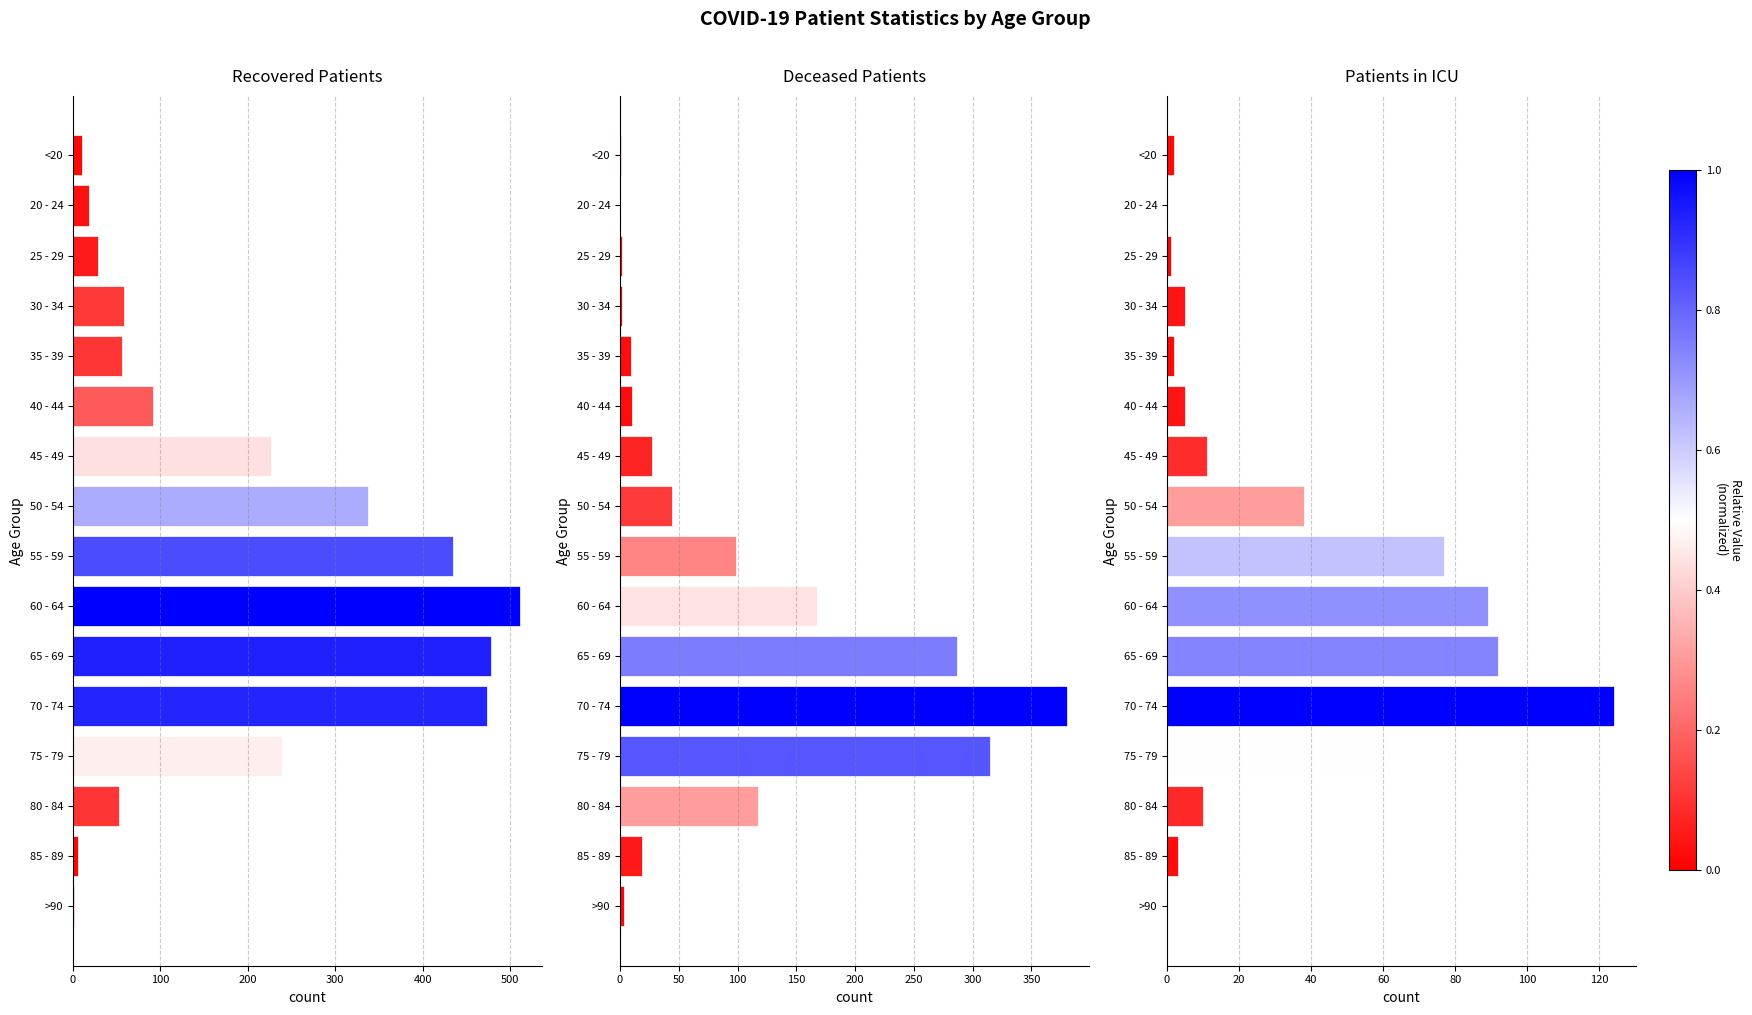

True or false: recovered_patients has a value of 7 at 25 - 29.

False